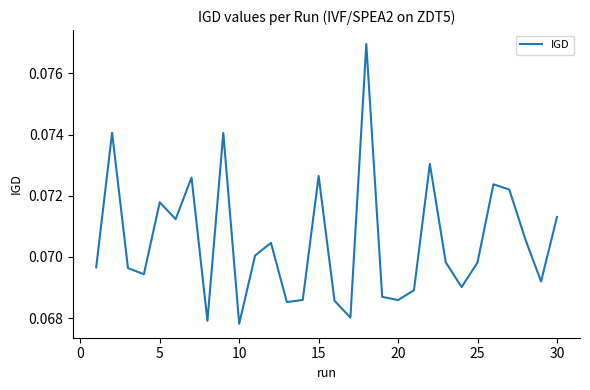

Is it true that the value at 15 is 0.0?

False